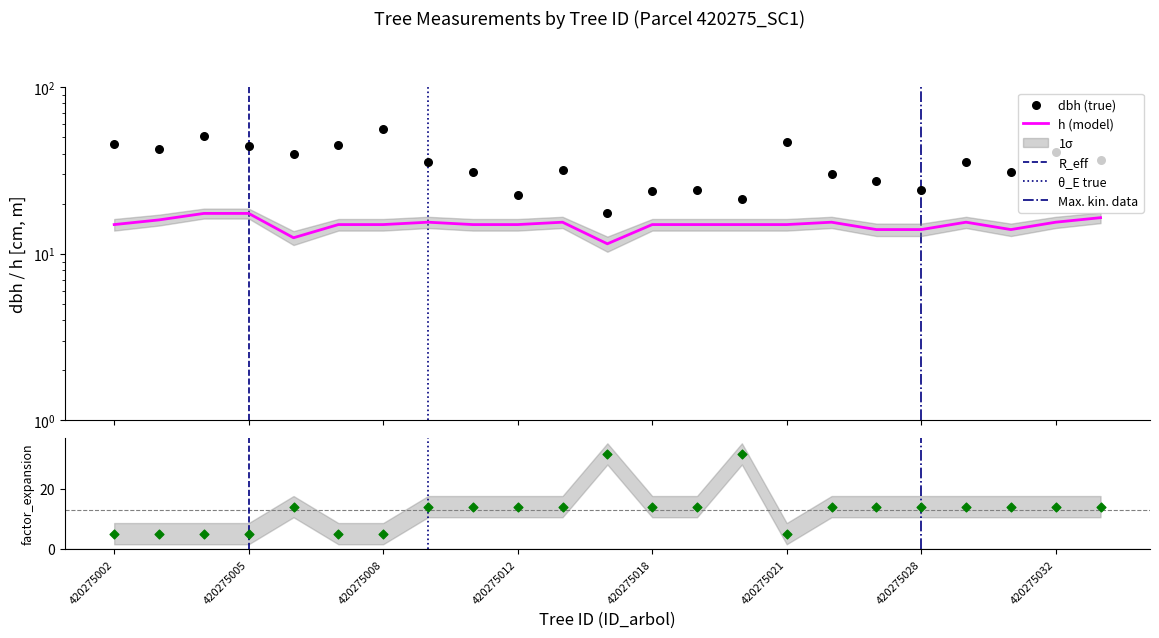

Which series has the widest spread of Y values?

dbh